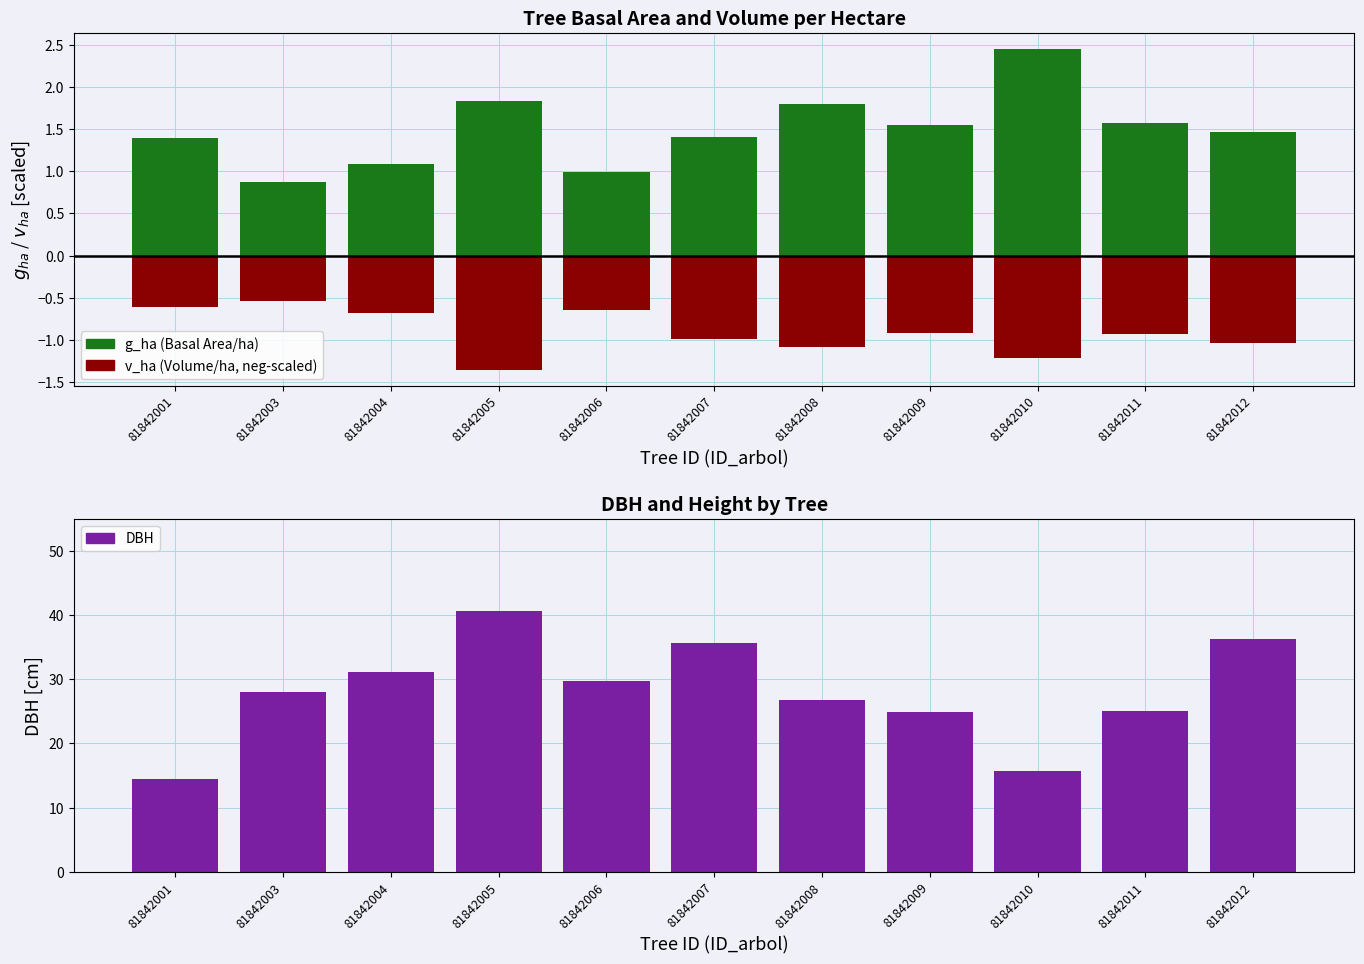

Reading right to left, extract all data points from this chart.

g_ha (Basal Area/ha): 1.5	1.6	2.5	1.6	1.8	1.4	1.0	1.8	1.1	0.9	1.4
v_ha (Volume/ha, scaled): -1.0	-0.9	-1.2	-0.9	-1.1	-1.0	-0.6	-1.4	-0.7	-0.5	-0.6
DBH [cm]: 36.3	25.0	15.7	24.9	26.8	35.7	29.8	40.6	31.1	28.1	14.4